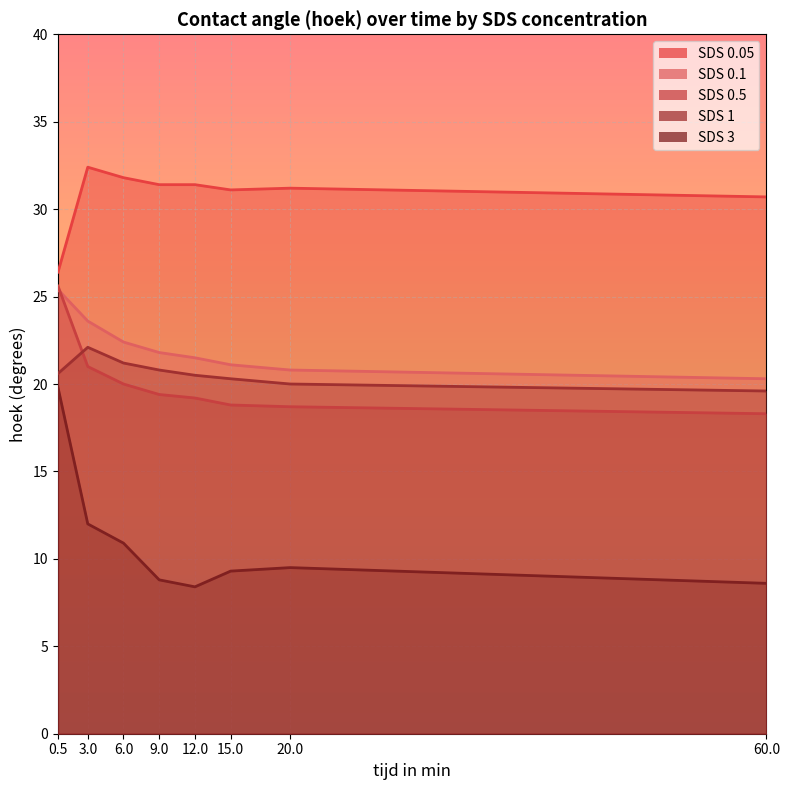

In SDS 3, how many points are higher than both neighbors (excluding endpoints)?

1